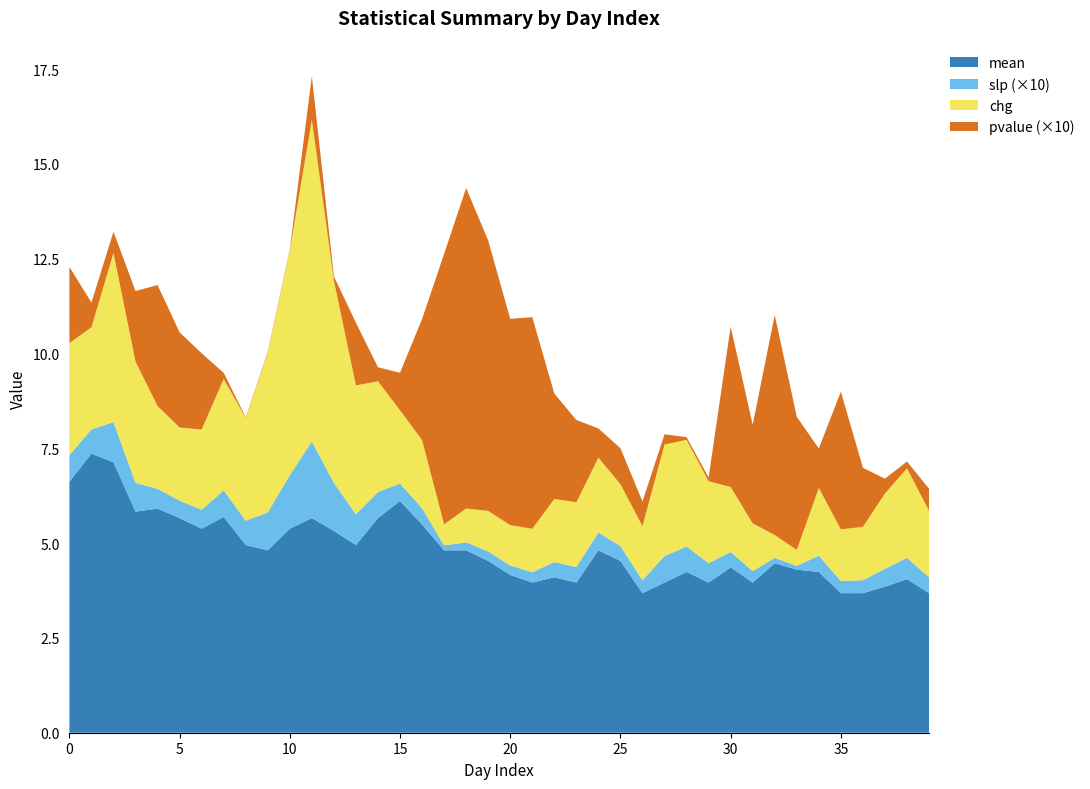

Reading left to right, what are all the values shown in this chart?

mean: 6.6	7.4	7.1	5.8	5.9	5.7	5.4	5.7	5.0	4.8	5.4	5.7	5.3	5.0	5.7	6.1	5.5	4.8	4.8	4.5	4.2	4.0	4.1	4.0	4.8	4.5	3.7	4.0	4.2	4.0	4.4	4.0	4.5	4.3	4.2	3.7	3.7	3.9	4.0	3.7
slp: 0.1	0.1	0.1	0.1	0.1	0.0	0.1	0.1	0.1	0.1	0.1	0.2	0.1	0.1	0.1	0.0	0.0	0.0	0.0	0.0	0.0	0.0	0.0	0.0	0.0	0.0	0.0	0.1	0.1	0.1	0.0	0.0	0.0	0.0	0.0	0.0	0.0	0.0	0.1	0.0
chg: 3.0	2.7	4.5	3.2	2.2	1.9	2.1	2.9	2.7	4.2	5.9	8.5	5.3	3.4	2.9	1.9	1.8	0.6	0.9	1.1	1.1	1.1	1.7	1.7	2.0	1.6	1.4	2.9	2.8	2.2	1.7	1.3	0.6	0.4	1.8	1.4	1.4	2.0	2.4	1.8
pvalue: 0.2	0.1	0.1	0.2	0.3	0.3	0.2	0.0	0.0	0.0	0.0	0.1	0.0	0.2	0.0	0.1	0.3	0.7	0.8	0.7	0.5	0.6	0.3	0.2	0.1	0.1	0.1	0.0	0.0	0.0	0.4	0.3	0.6	0.4	0.1	0.4	0.2	0.0	0.0	0.1